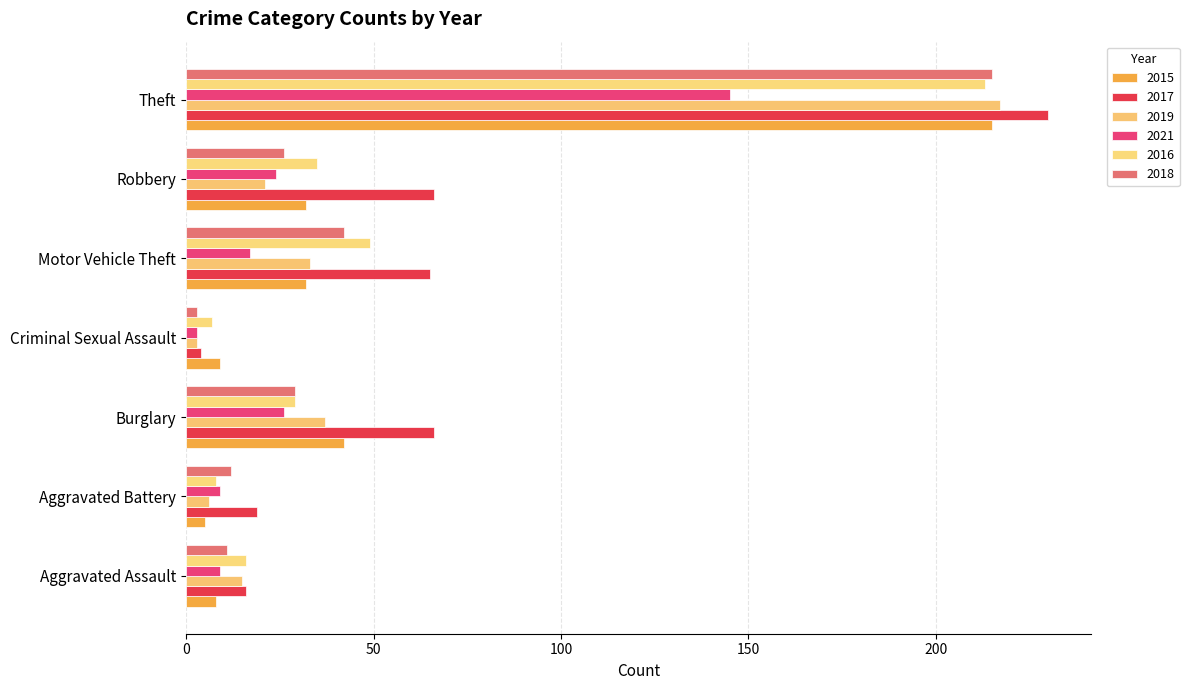

Rank the categories by 2019 value from lowest to highest.

Criminal Sexual Assault, Aggravated Battery, Aggravated Assault, Robbery, Motor Vehicle Theft, Burglary, Theft